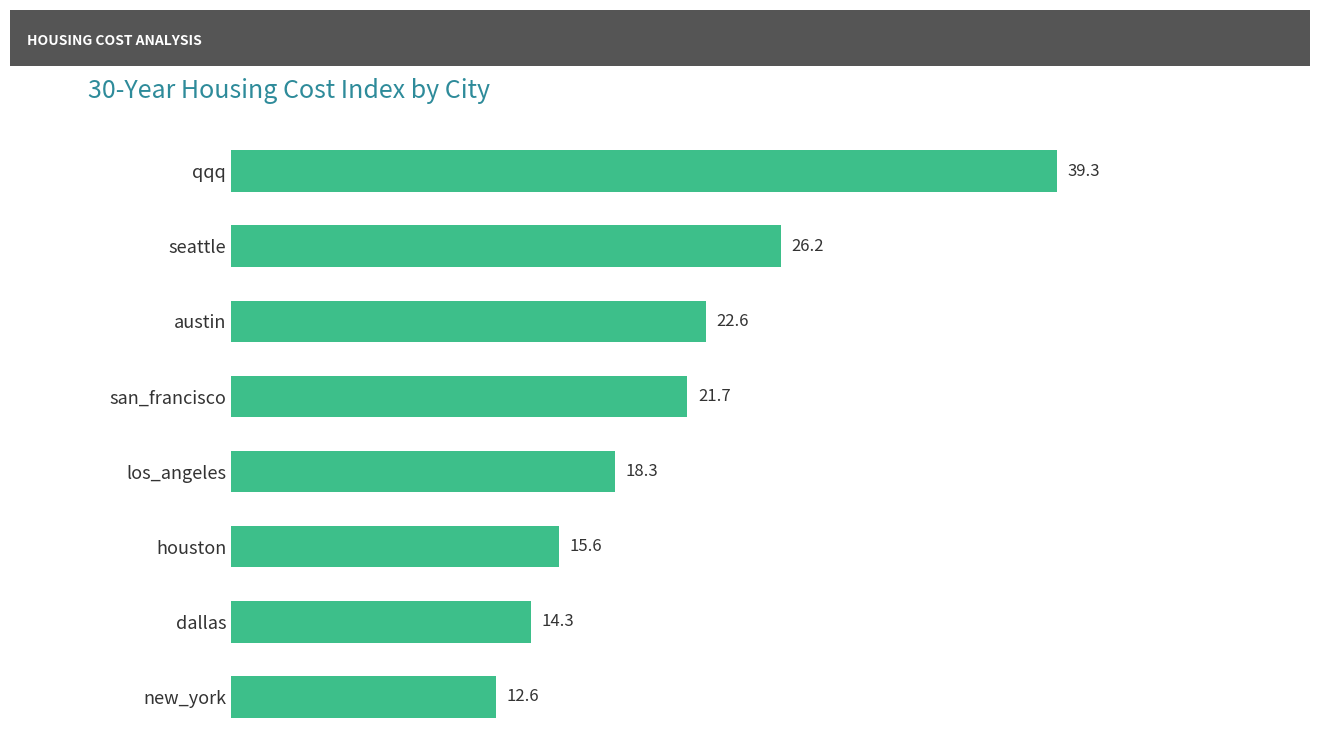

List the labels in order of value, largest first.

qqq, seattle, austin, san_francisco, los_angeles, houston, dallas, new_york